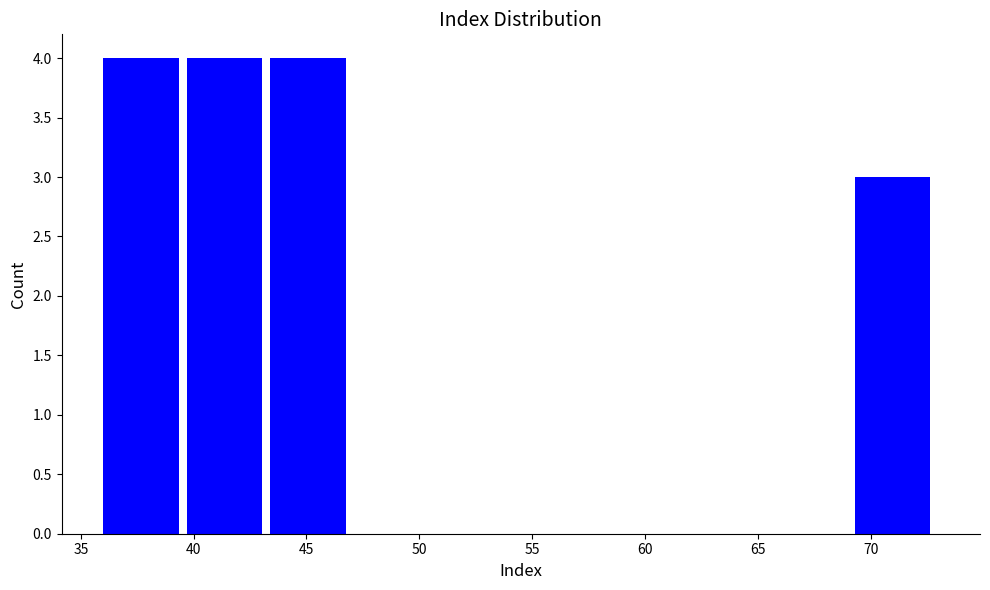

How tall is the bar that spans 69.3 to 73.0 on the x-axis? Neither the bar edges nor the heights are printed on the chart, so give them approximately, as read against the axes.

3